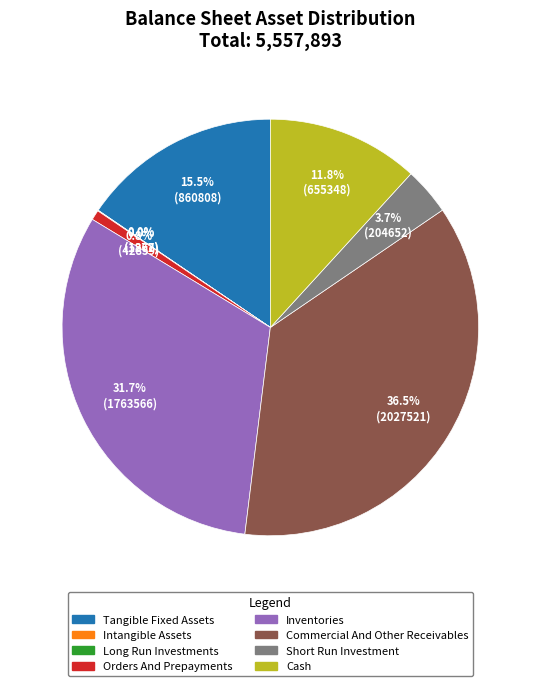

Is there any slice that represents more than half of the pie?

No